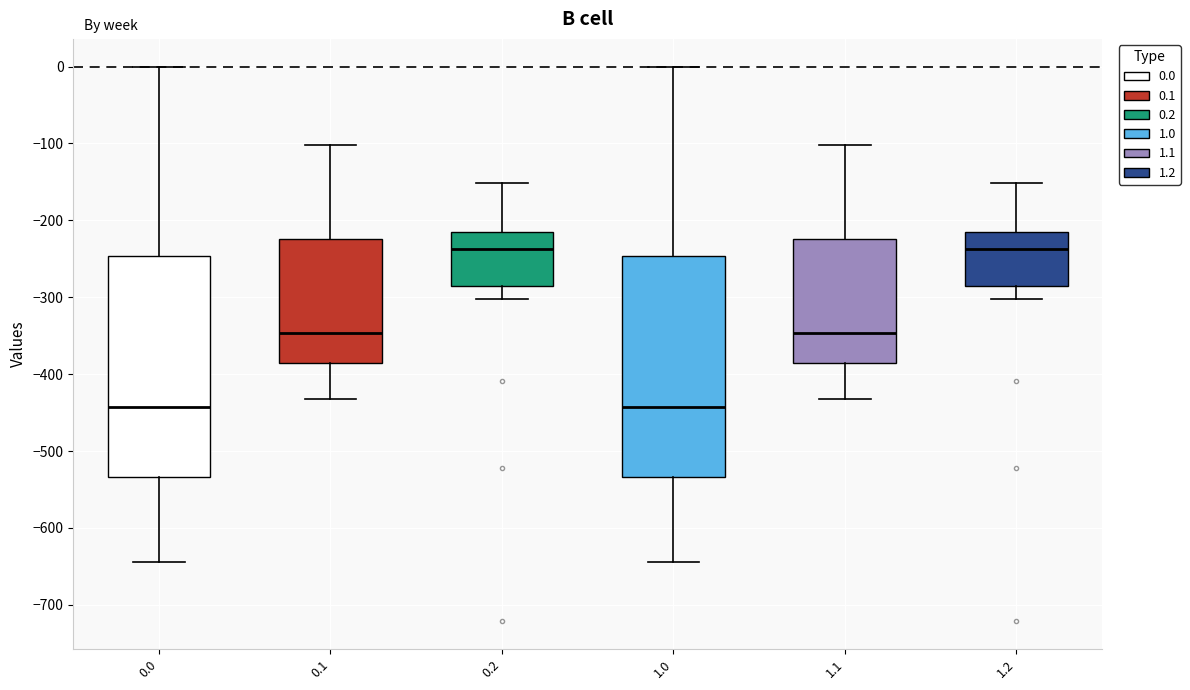

Reading left to right, read every box against the y-axis: the position of its median line, the range the box covers, and the ends of its whiskers. The values are not printed on the chart, so give them approximately, as read against the axis.

0.0: median -440, box -530 to -250, whiskers -640 to 0
0.1: median -350, box -390 to -220, whiskers -430 to -100
0.2: median -240, box -290 to -220, whiskers -300 to -150
1.0: median -440, box -530 to -250, whiskers -640 to 0
1.1: median -350, box -390 to -220, whiskers -430 to -100
1.2: median -240, box -290 to -220, whiskers -300 to -150